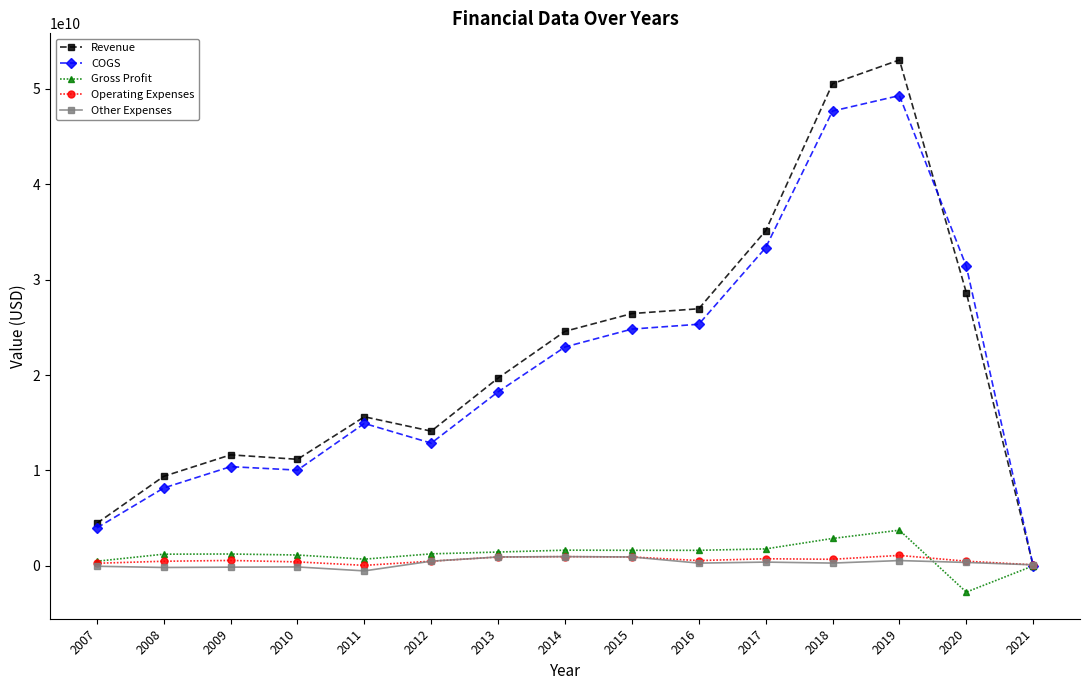

The COGS series shows 22069881182 at 2018. True or false?

False